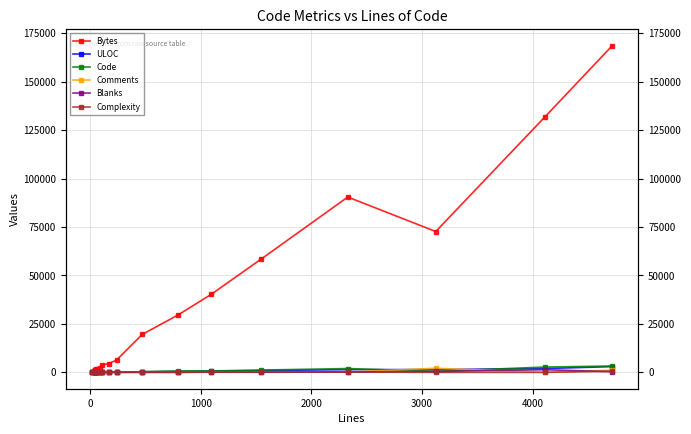

In ULOC, how many points are lower than both neighbors (excluding endpoints)?

2